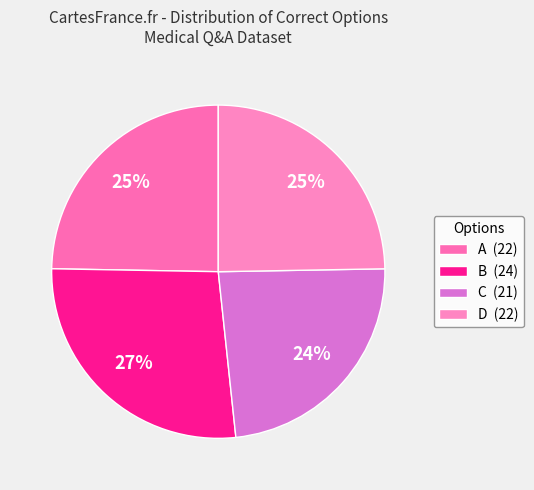

How many slices are in this pie chart?

4